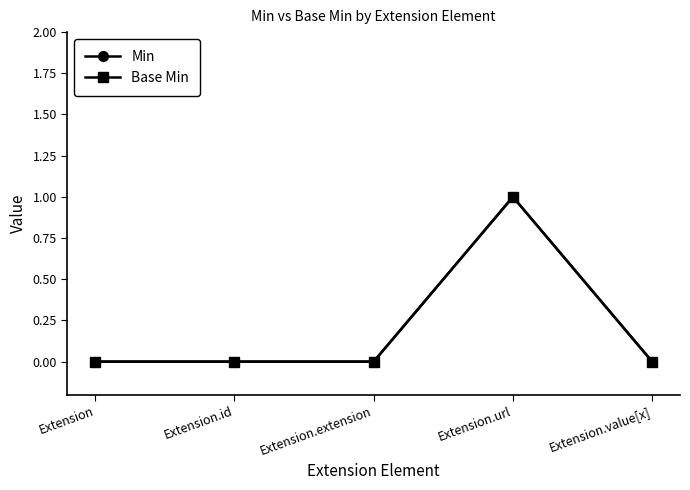

What is the sum of all Min values?

1